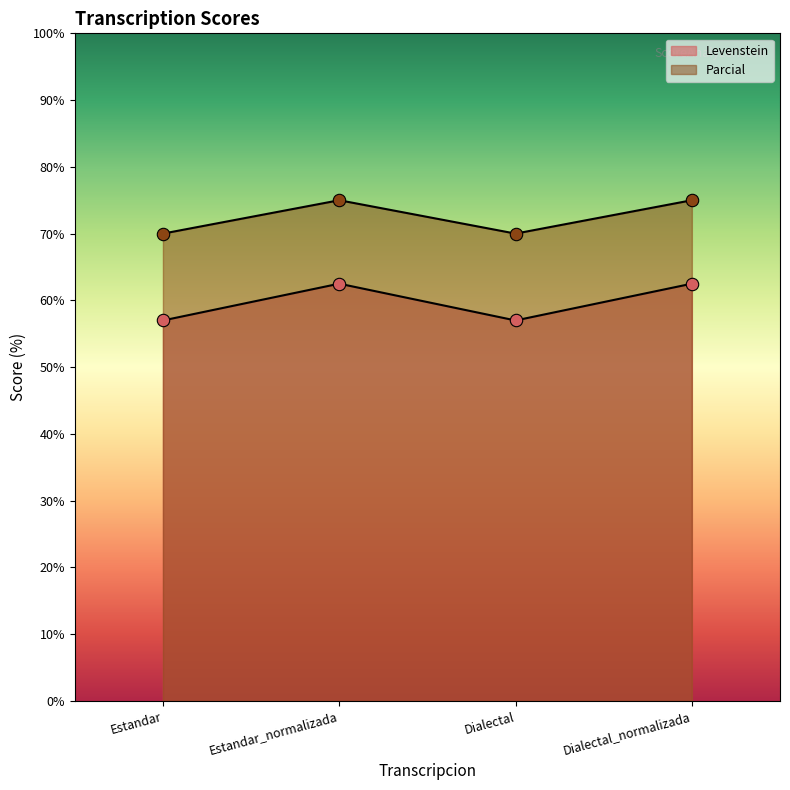

Is the value of Levenstein at Dialectal greater than the value of Parcial at Dialectal_normalizada?

No